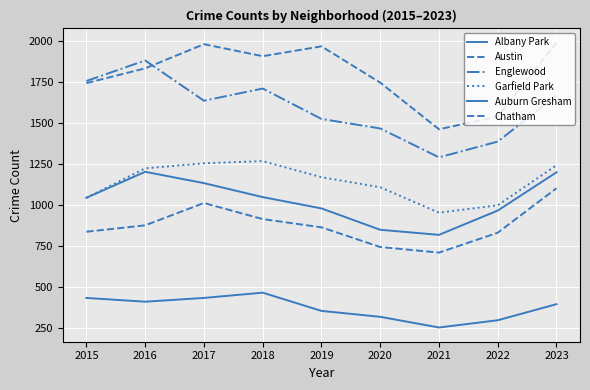

Does the chart display data point markers on the line(s)?

No